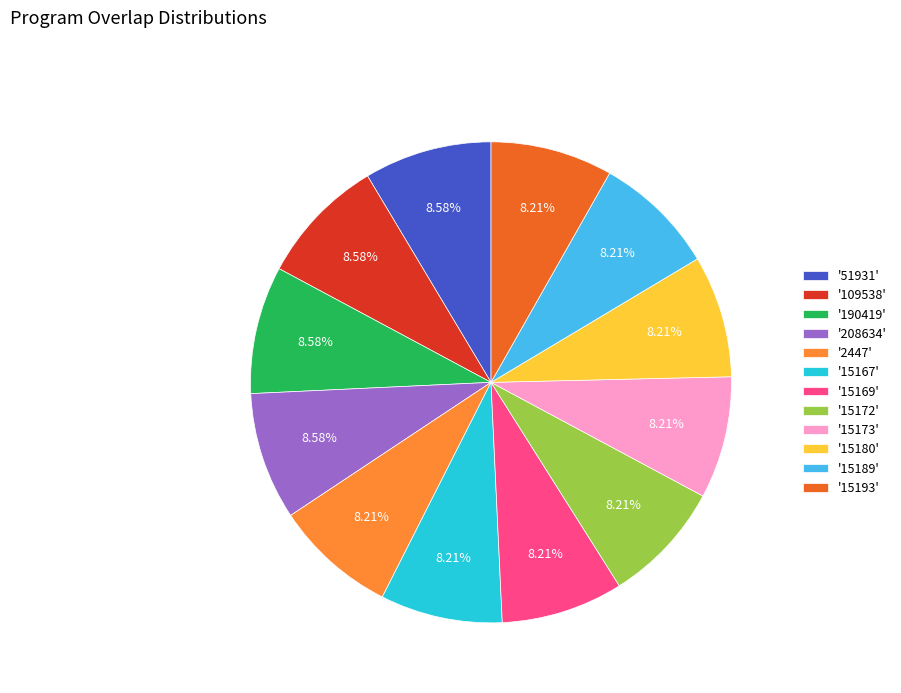

Does '15169' account for over 50% of the chart?

No